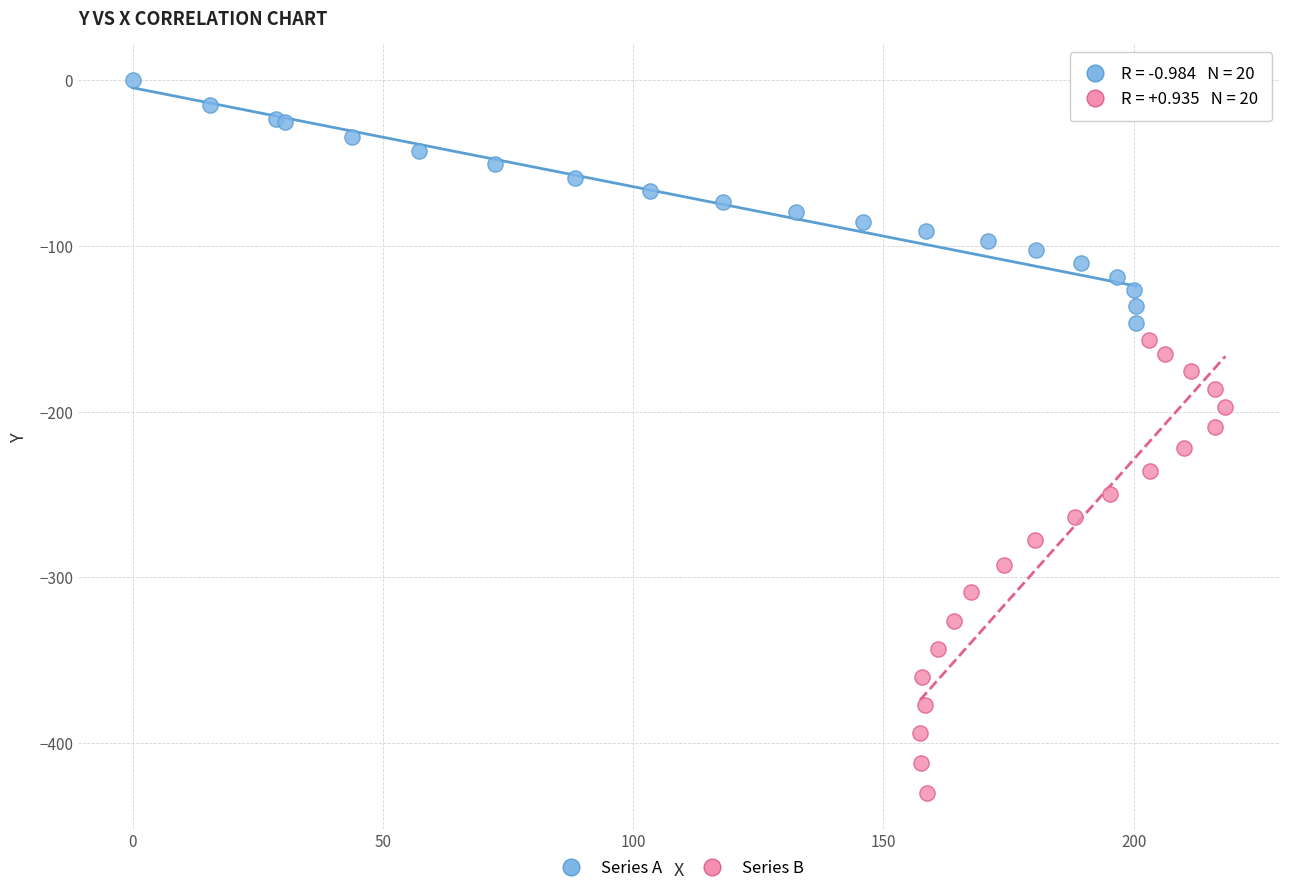

Which series has the largest Y range (max minus min)?

Series B